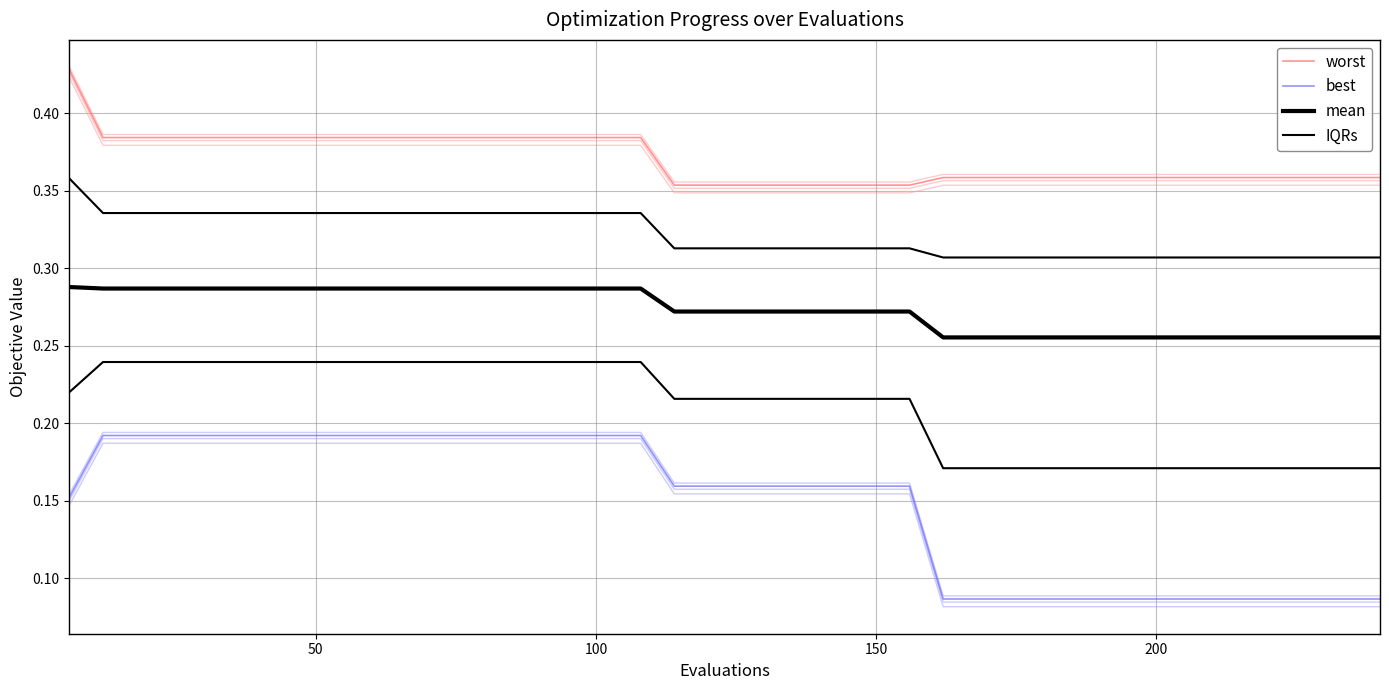

Reading right to left, list all the values displayed in this chart.

worst: 0.4	0.4	0.4	0.4	0.4	0.4	0.4	0.4	0.4	0.4	0.4	0.4	0.4	0.4	0.4	0.4	0.4	0.4	0.4	0.4	0.4	0.4	0.4	0.4	0.4	0.4	0.4	0.4	0.4	0.4	0.4	0.4	0.4	0.4	0.4	0.4	0.4	0.4	0.4	0.4
best: 0.1	0.1	0.1	0.1	0.1	0.1	0.1	0.1	0.1	0.1	0.1	0.1	0.1	0.1	0.2	0.2	0.2	0.2	0.2	0.2	0.2	0.2	0.2	0.2	0.2	0.2	0.2	0.2	0.2	0.2	0.2	0.2	0.2	0.2	0.2	0.2	0.2	0.2	0.2	0.2
mean: 0.3	0.3	0.3	0.3	0.3	0.3	0.3	0.3	0.3	0.3	0.3	0.3	0.3	0.3	0.3	0.3	0.3	0.3	0.3	0.3	0.3	0.3	0.3	0.3	0.3	0.3	0.3	0.3	0.3	0.3	0.3	0.3	0.3	0.3	0.3	0.3	0.3	0.3	0.3	0.3
IQRs: 0.2	0.2	0.2	0.2	0.2	0.2	0.2	0.2	0.2	0.2	0.2	0.2	0.2	0.2	0.2	0.2	0.2	0.2	0.2	0.2	0.2	0.2	0.2	0.2	0.2	0.2	0.2	0.2	0.2	0.2	0.2	0.2	0.2	0.2	0.2	0.2	0.2	0.2	0.2	0.2